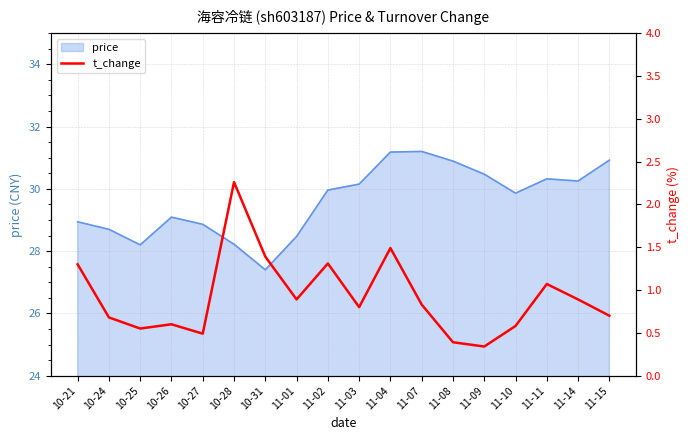

What is the smallest value displayed?

0.3